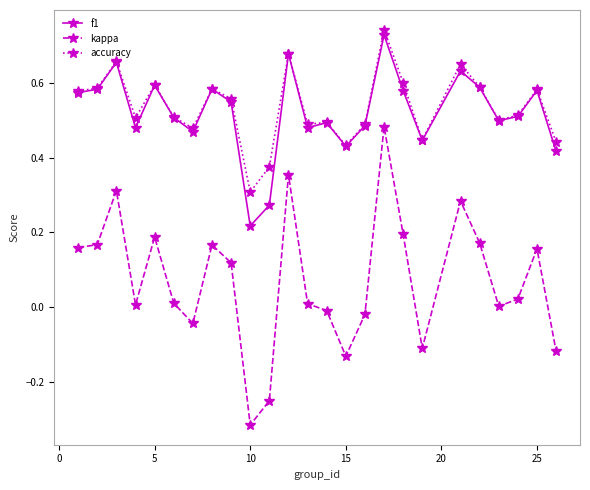

True or false: kappa and f1 intersect in this chart.

False